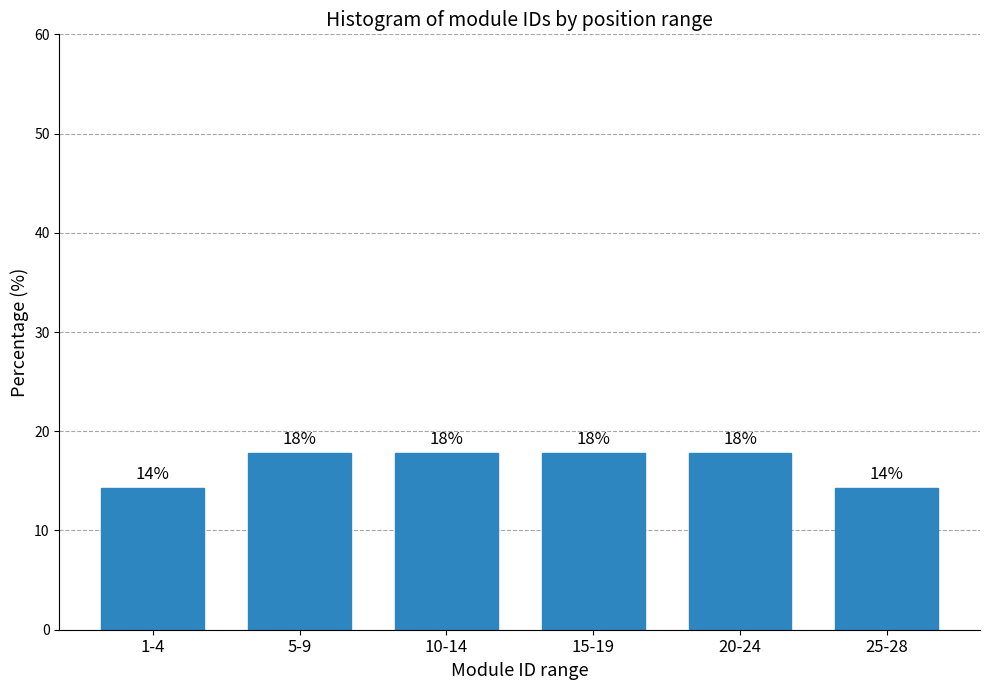

How many bars are there in total?

6